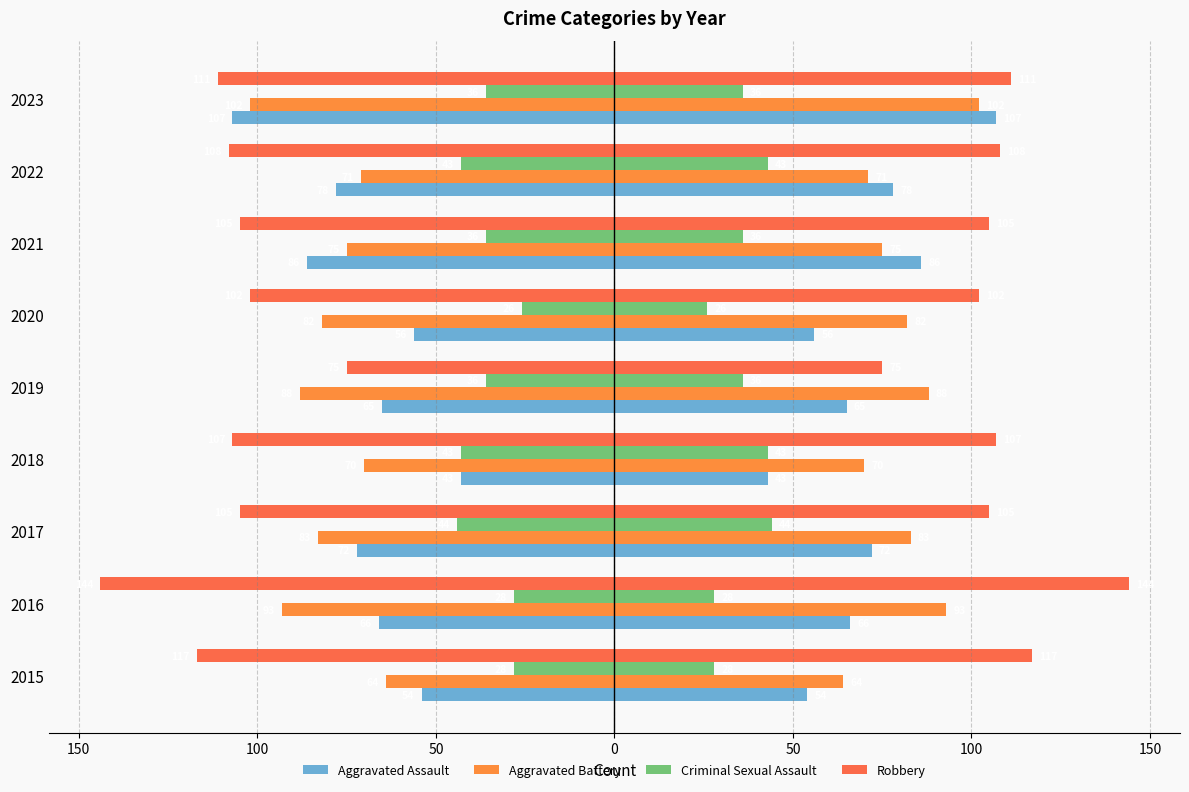

Read the Criminal Sexual Assault value at 2020.

-26